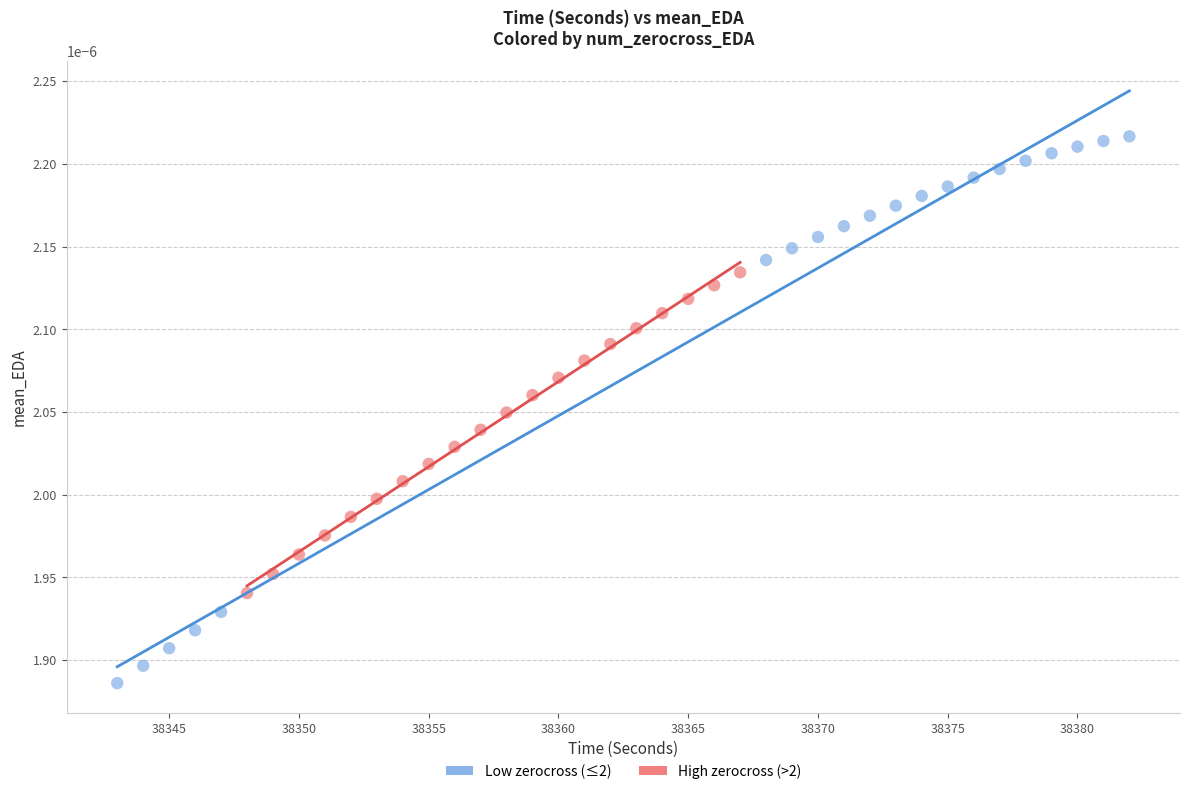

Which series reaches the minimum Y coordinate?

Low zerocross (≤2)